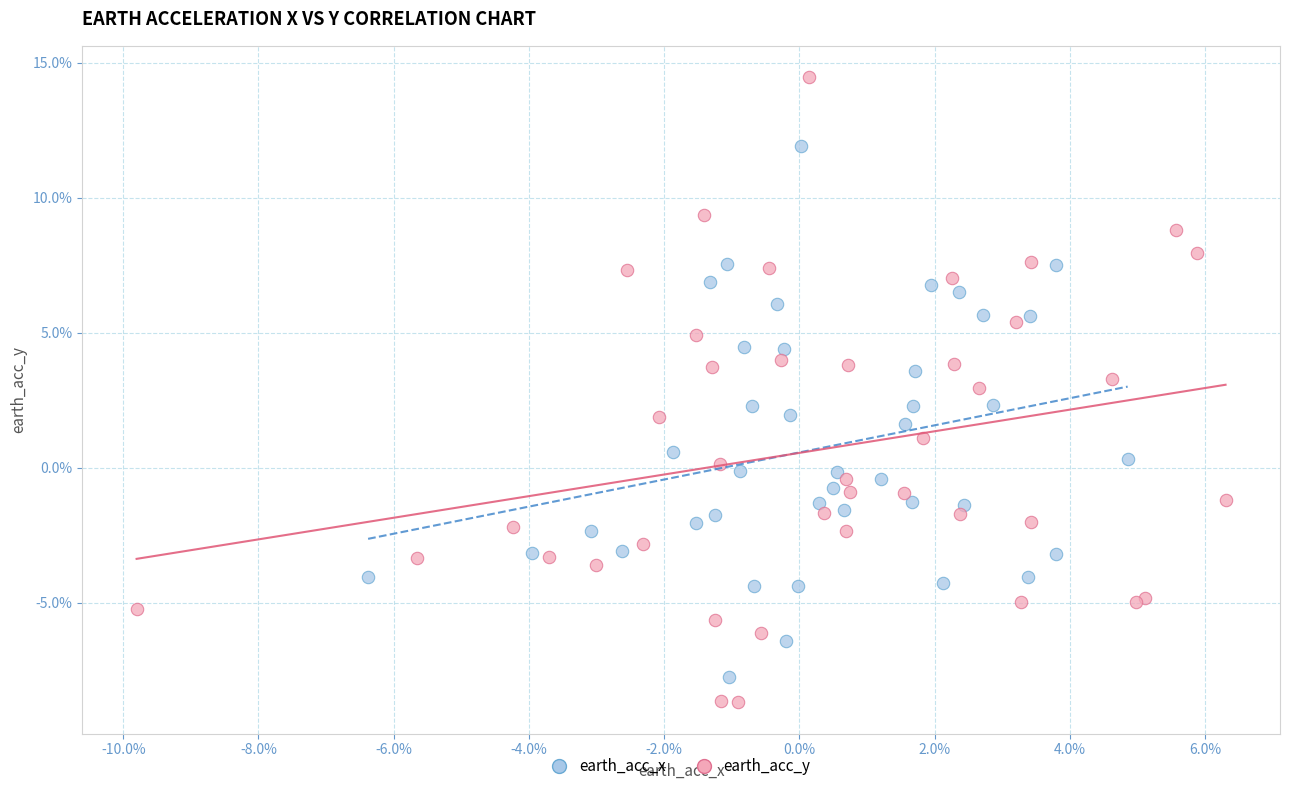

What are all the series names shown in the legend?

earth_acc_x, earth_acc_y